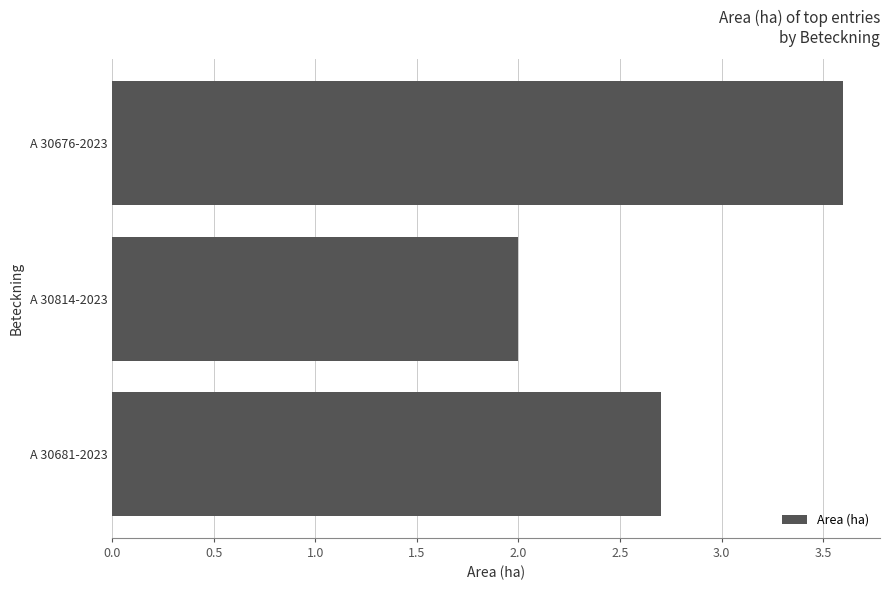

How many bars are there in total?

3